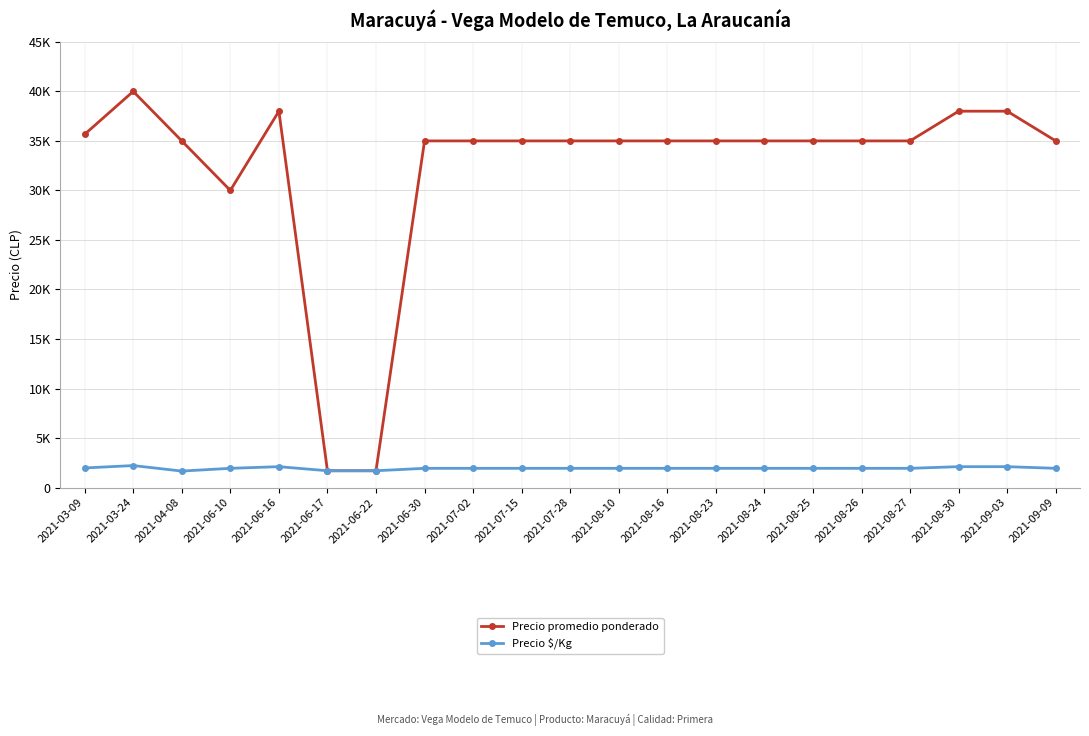

True or false: Precio promedio ponderado has more than 1 interior local peaks.

True